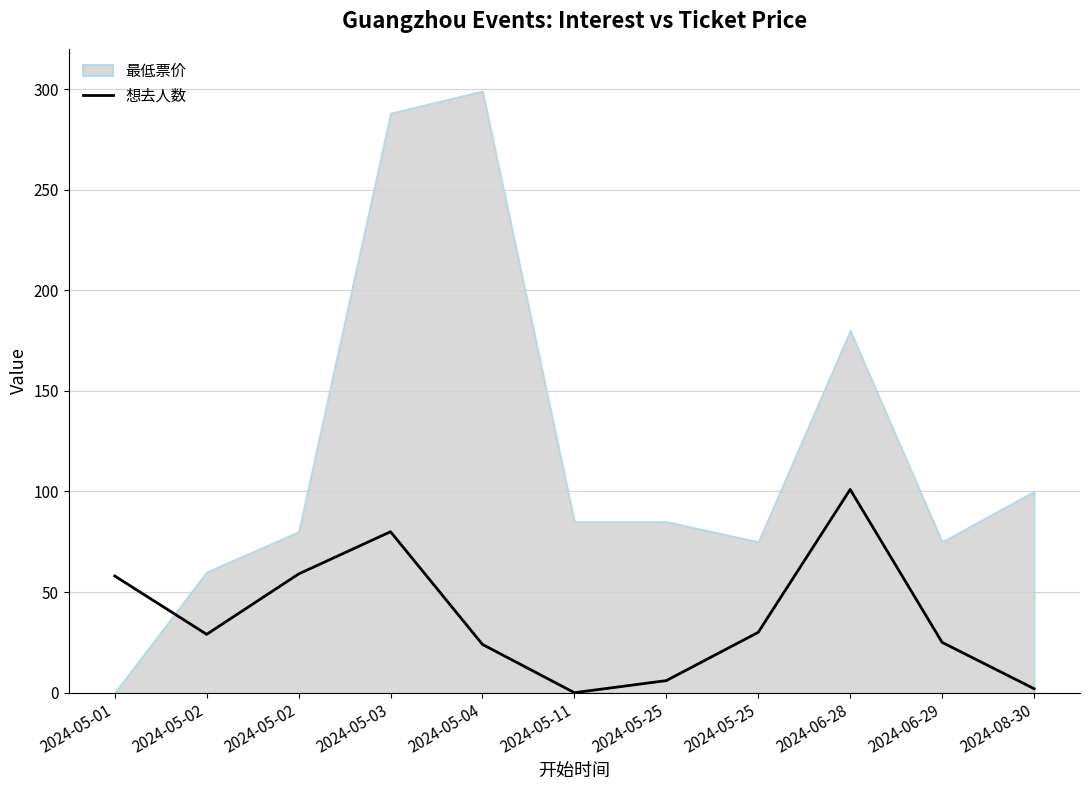

True or false: the data shows 10 at 2024-05-25.

False